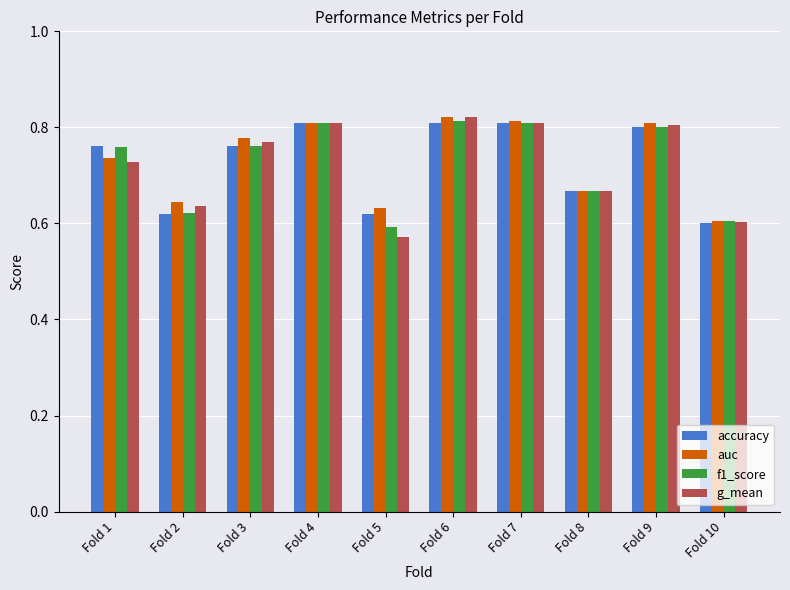

Count the accuracy values in the range 0 to 1.

10